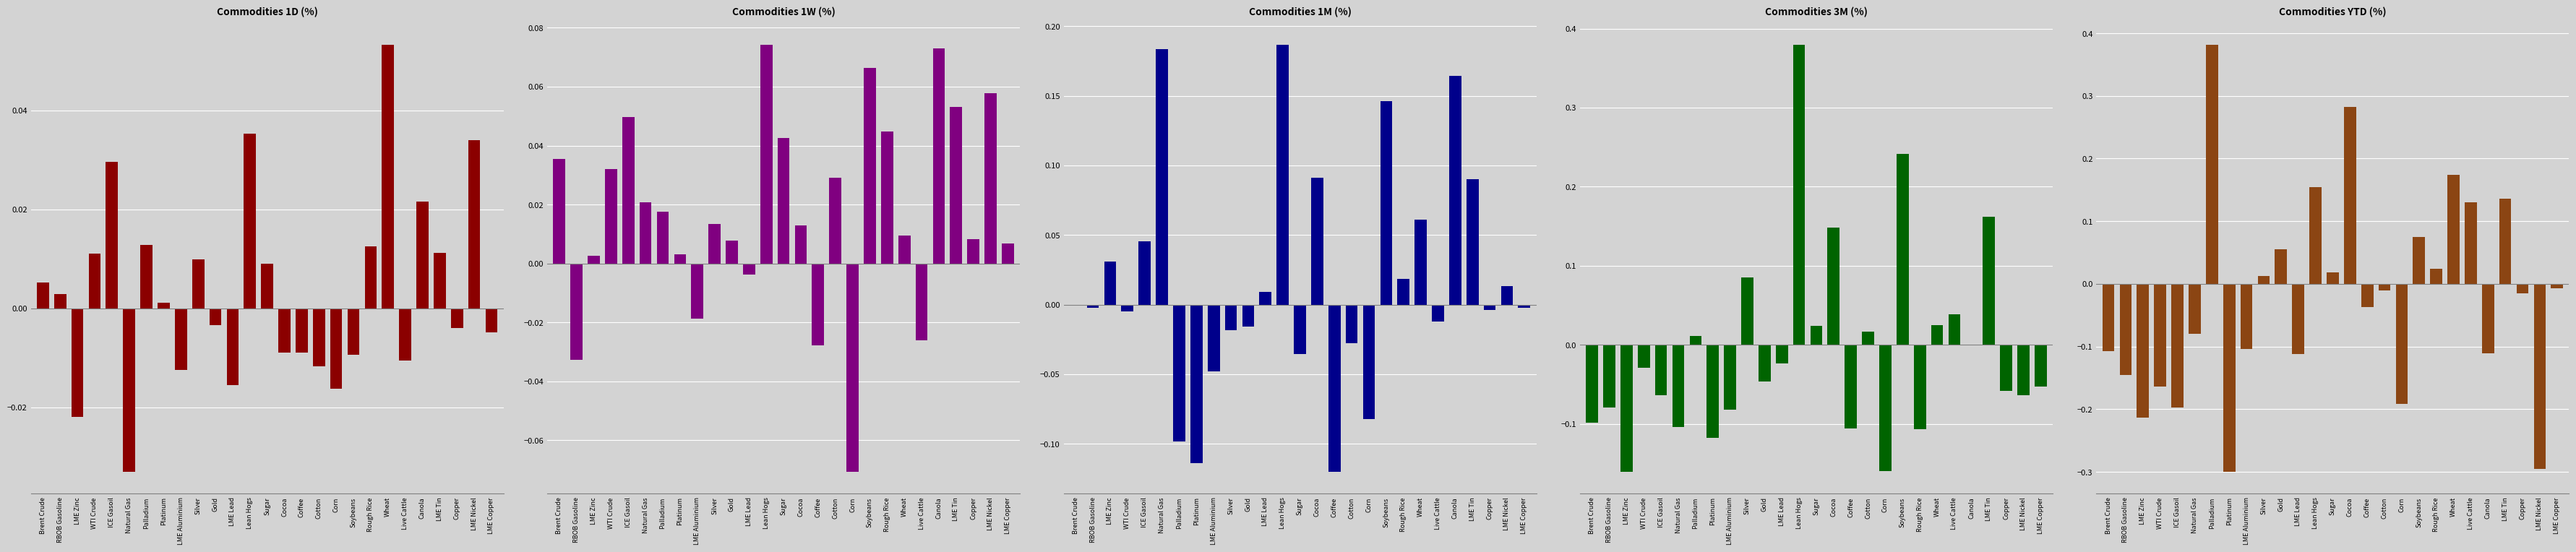

How many data points in 3M (%) are above 0?

10